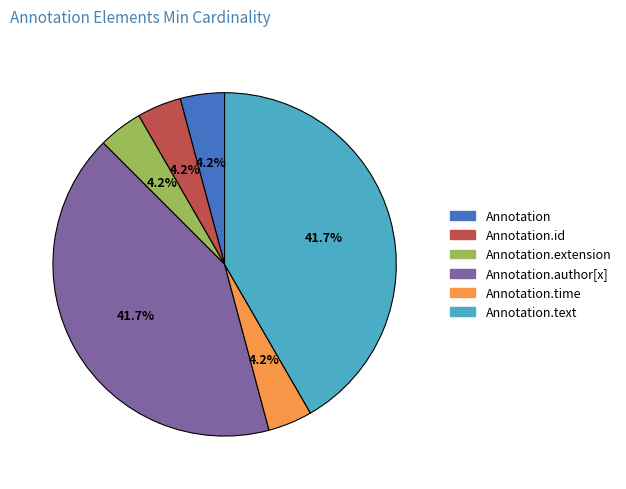

Count the number of slices in the pie.

6